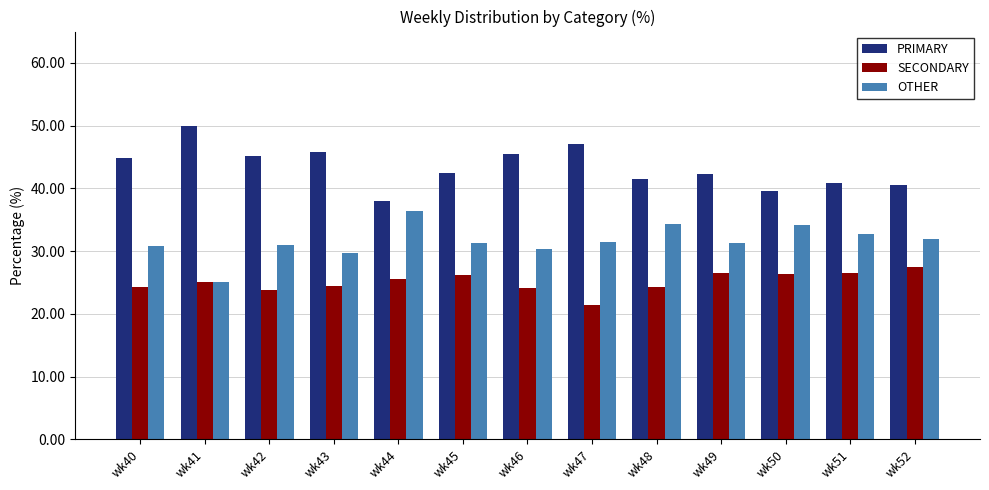

Is it true that PRIMARY equals 45.2 at wk42?

True